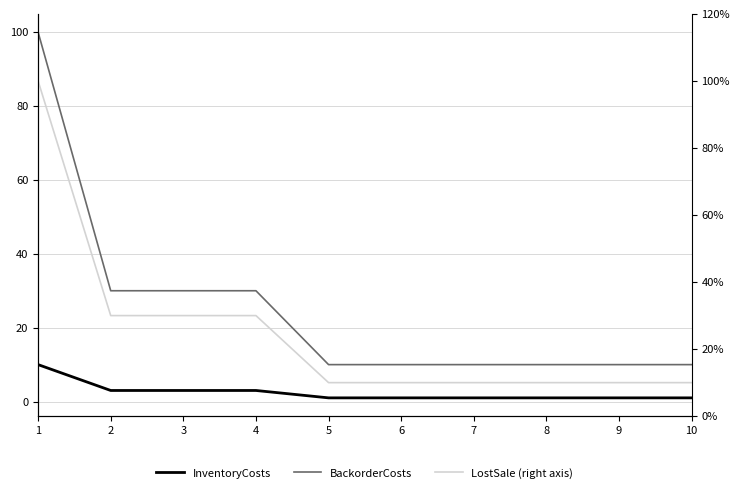

At which category is the sum across all series the highest?

1